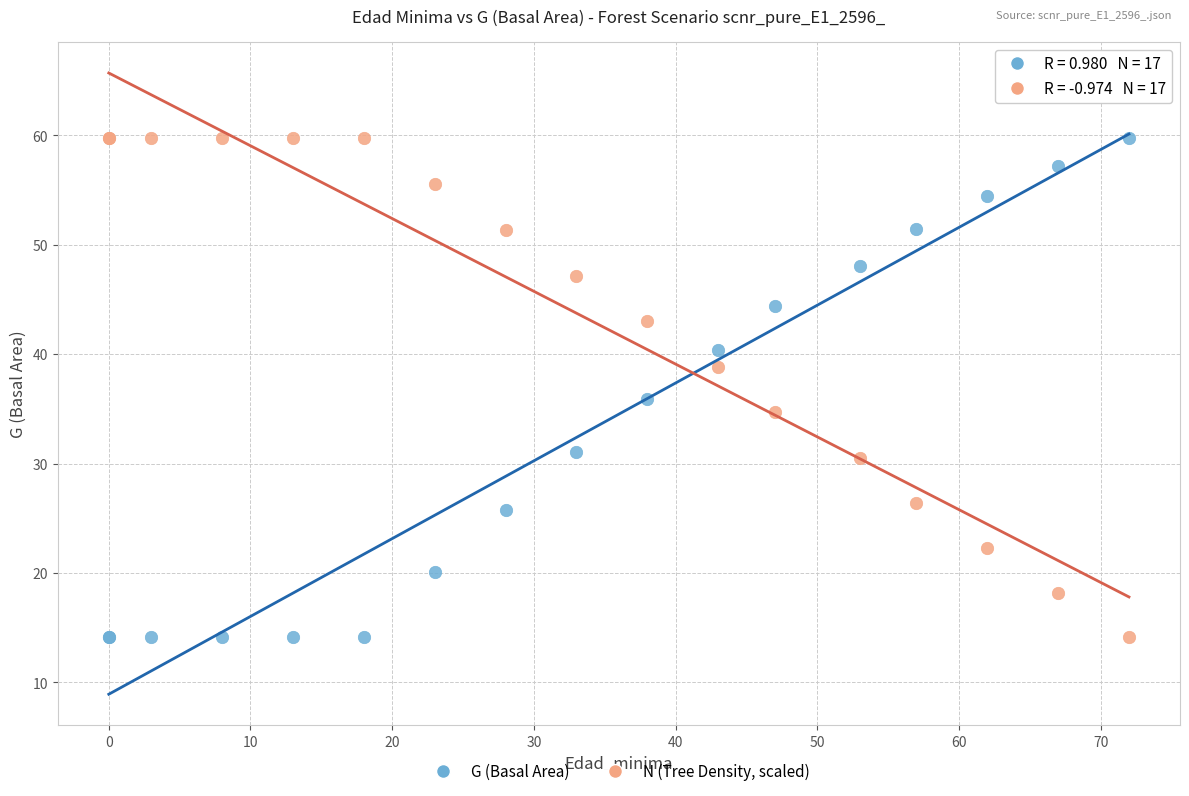

What is the X range (max minus min) for the scatter plot?

72.0